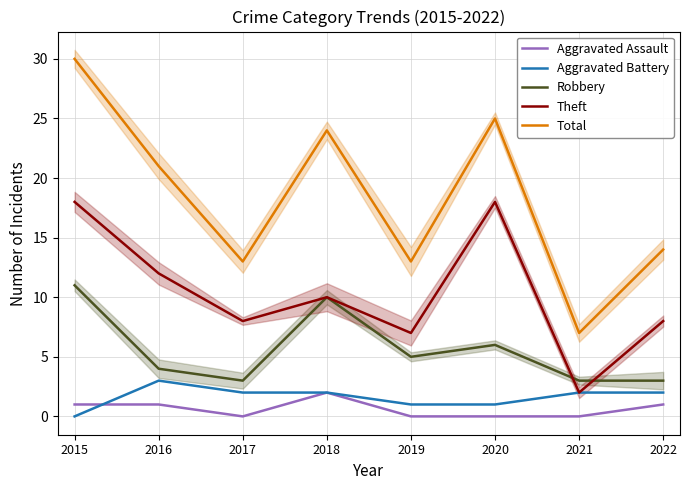

Is the value of Aggravated Battery at 2022 greater than the value of Total at 2015?

No